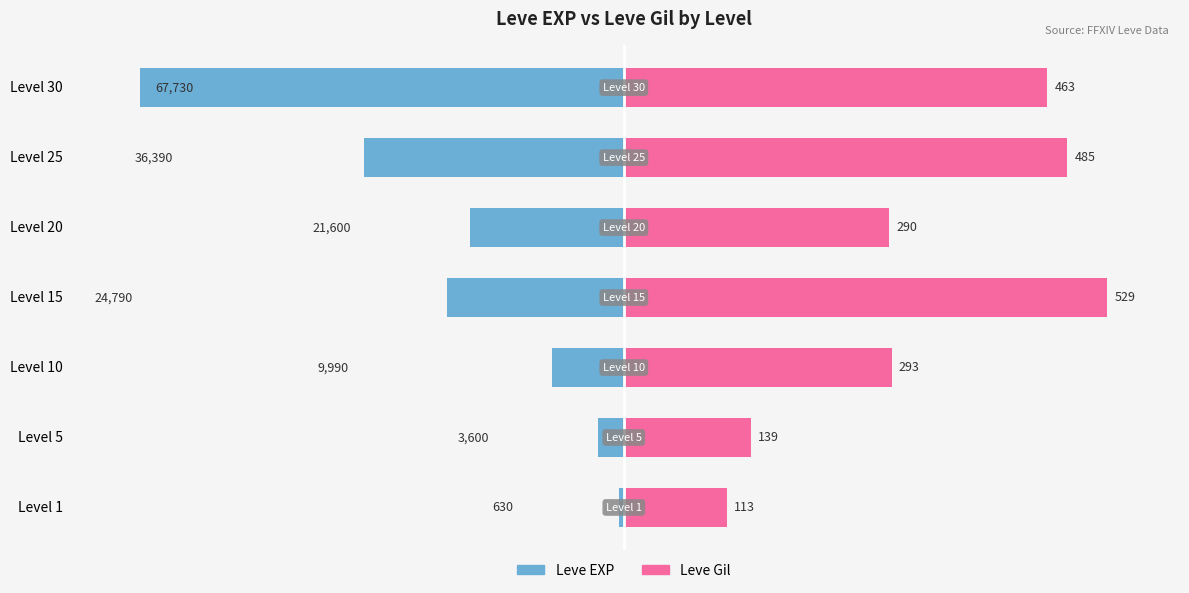

Is it true that Leve EXP equals -80.5 at Level 25?

False